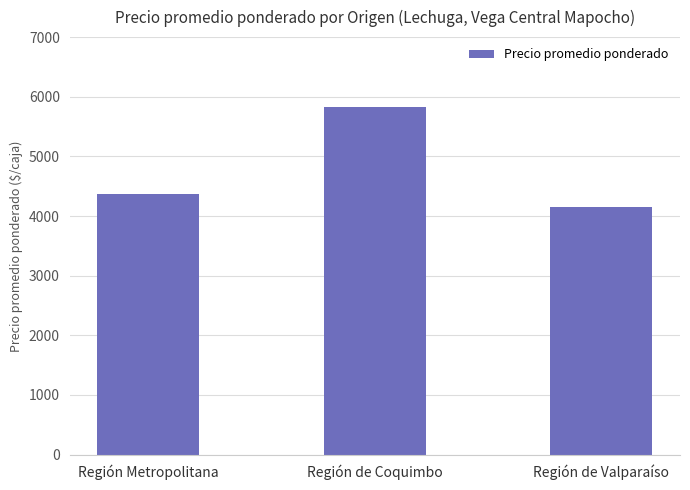

How many values are below 4363?

1